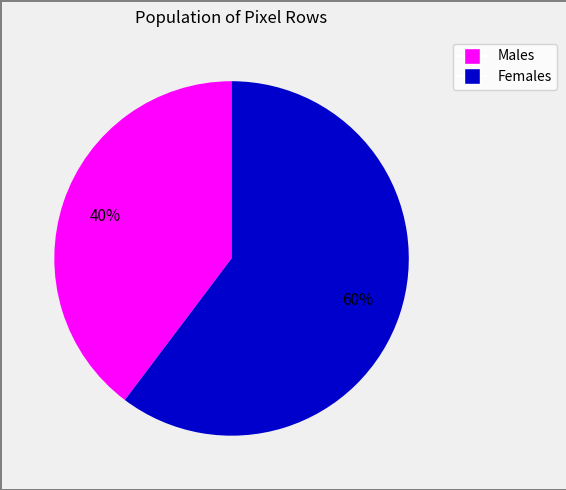

To the nearest percent, what is the average slice percentage?

50%